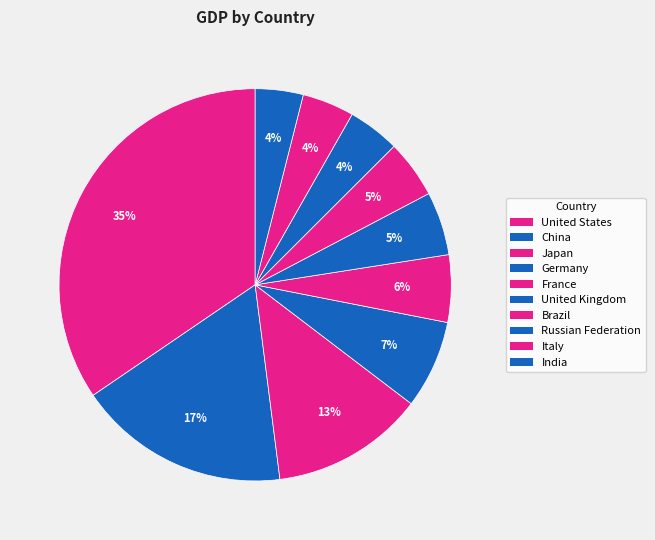

Count the number of slices in the pie.

10